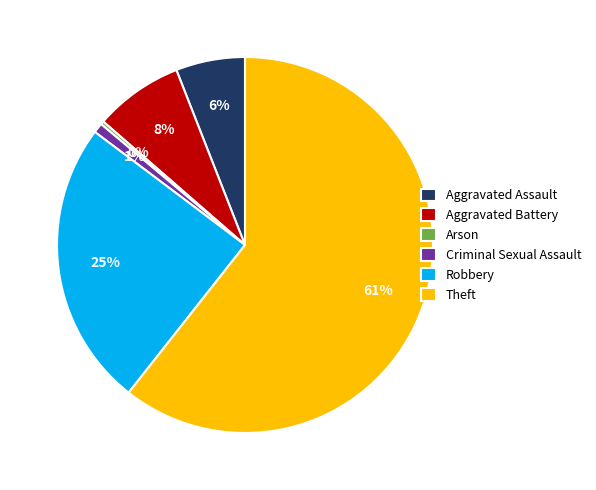

To the nearest percent, what percentage of the pie is Robbery?

25%